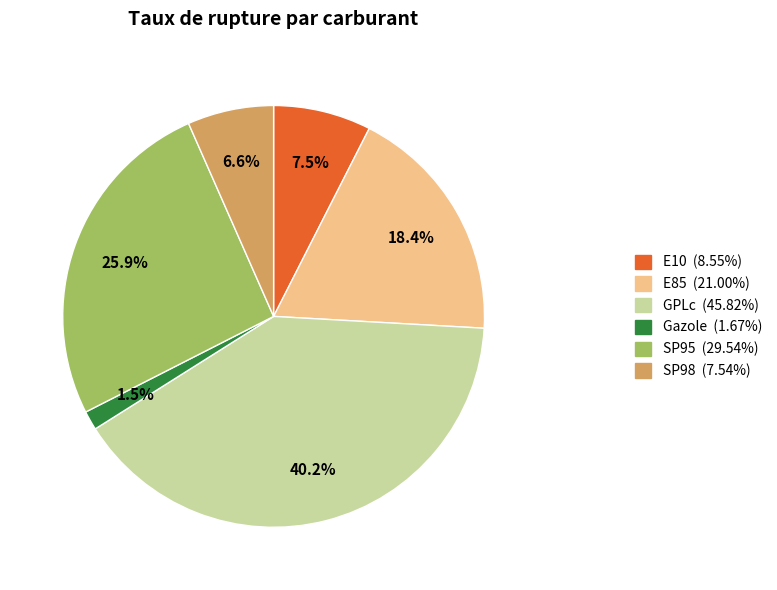

True or false: GPLc accounts for 40% of the total.

True